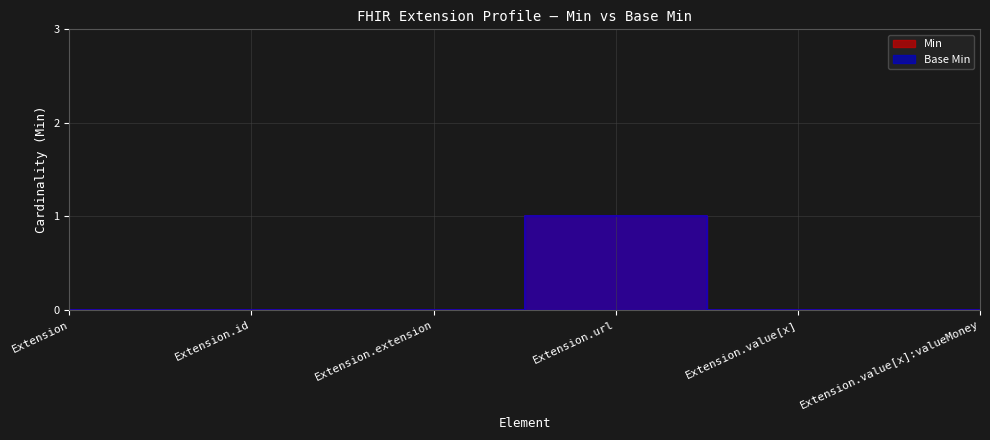

Between Extension.url and Extension.value[x]:valueMoney, which series saw the biggest shift?

Min